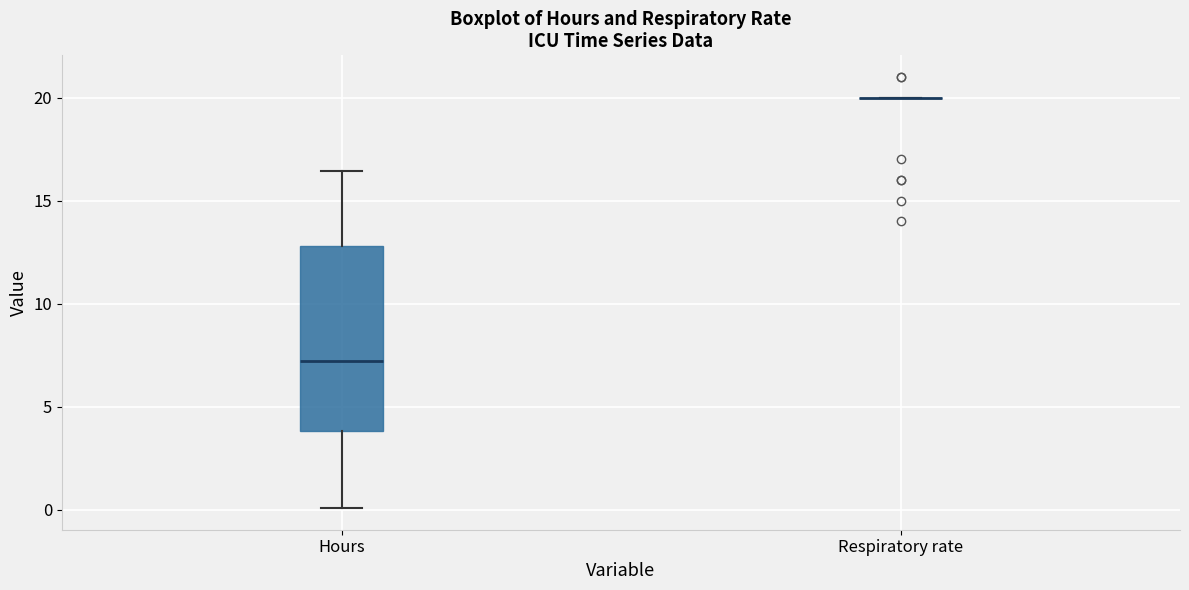

Where is the upper edge of the box for Hours on the y-axis? The values are not printed on the chart, so give them approximately, as read against the axis.

13.0